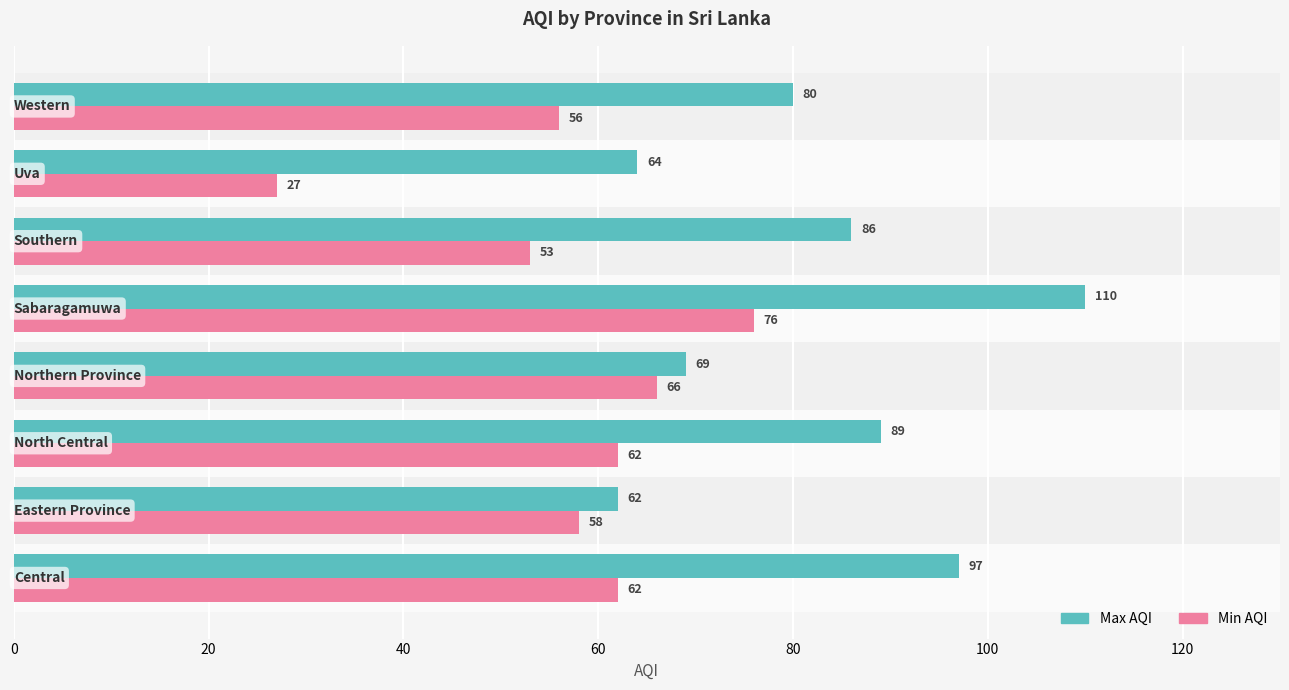

Which series has the largest total across all categories?

Max AQI